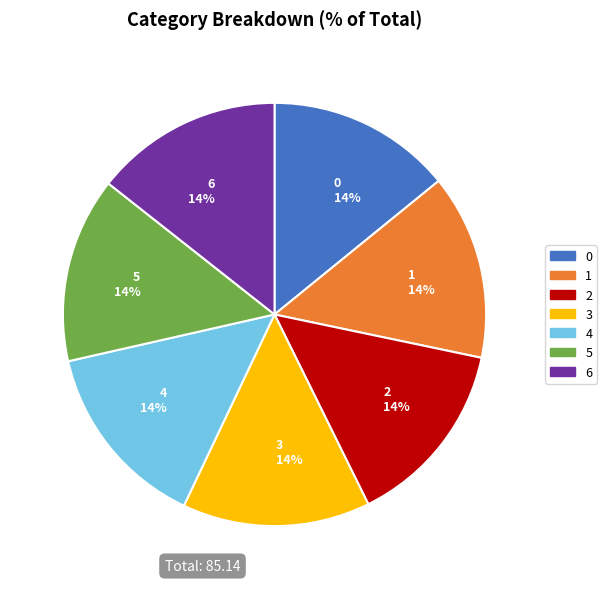

Approximately how many times larger is the value at 1 compared to 3?

1.0